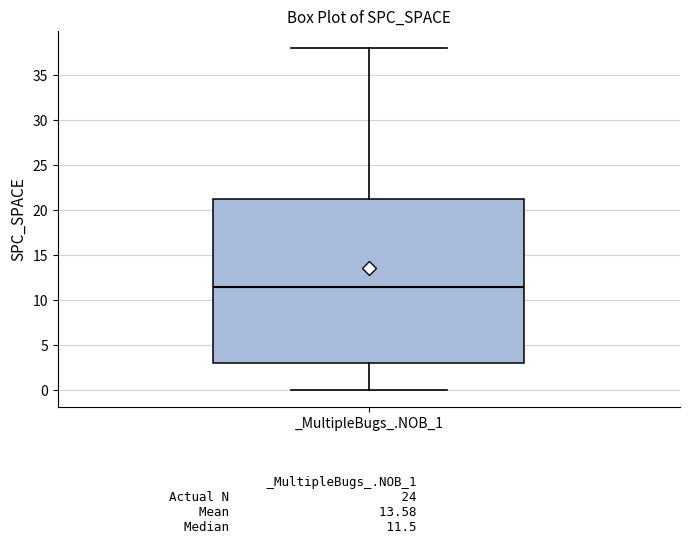

Transcribe this box plot: give where the median line is, the range the box spans, and where the two whiskers end, as read against the y-axis. The values are not printed on the chart, so give them approximately, as read against the axis.

median 11.5, box 3.0 to 21.5, whiskers 0.0 to 38.0